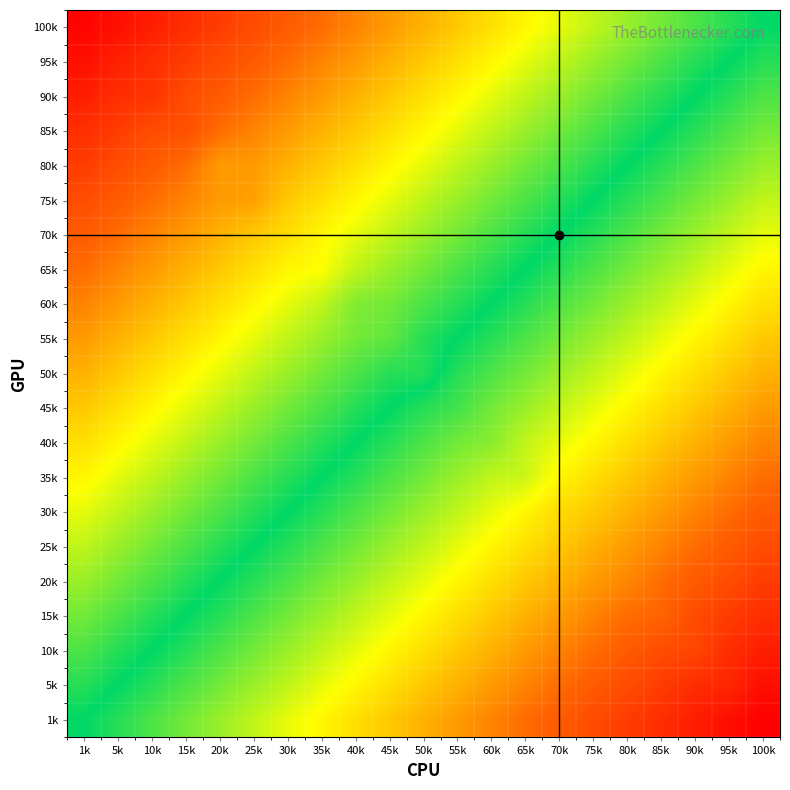

Reading left to right, extract all data points from this chart.

100k: 1k=1.0	5k=0.9	10k=0.9	15k=0.8	20k=0.8	25k=0.8	30k=0.7	35k=0.7	40k=0.6	45k=0.6	50k=0.5	55k=0.4	60k=0.4	65k=0.3	70k=0.3	75k=0.2	80k=0.2	85k=0.2	90k=0.1	95k=0.1	100k=0.0
95k: 1k=0.9	5k=0.9	10k=0.8	15k=0.8	20k=0.8	25k=0.7	30k=0.6	35k=0.6	40k=0.5	45k=0.5	50k=0.4	55k=0.4	60k=0.3	65k=0.3	70k=0.2	75k=0.2	80k=0.1	85k=0.1	90k=0.0	95k=0.0	100k=-0.1
90k: 1k=0.9	5k=0.8	10k=0.8	15k=0.8	20k=0.7	25k=0.7	30k=0.6	35k=0.6	40k=0.5	45k=0.5	50k=0.4	55k=0.3	60k=0.3	65k=0.2	70k=0.2	75k=0.2	80k=0.1	85k=0.1	90k=0.0	95k=-0.0	100k=-0.1
85k: 1k=0.8	5k=0.8	10k=0.8	15k=0.7	20k=0.6	25k=0.6	30k=0.6	35k=0.5	40k=0.4	45k=0.4	50k=0.3	55k=0.3	60k=0.2	65k=0.2	70k=0.2	75k=0.1	80k=0.0	85k=0.0	90k=-0.1	95k=-0.1	100k=-0.2
80k: 1k=0.8	5k=0.8	10k=0.7	15k=0.7	20k=0.6	25k=0.6	30k=0.5	35k=0.5	40k=0.4	45k=0.4	50k=0.3	55k=0.2	60k=0.2	65k=0.2	70k=0.1	75k=0.1	80k=0.0	85k=-0.0	90k=-0.1	95k=-0.1	100k=-0.2
75k: 1k=0.8	5k=0.7	10k=0.7	15k=0.6	20k=0.6	25k=0.5	30k=0.5	35k=0.4	40k=0.3	45k=0.3	50k=0.2	55k=0.2	60k=0.2	65k=0.1	70k=0.1	75k=0.0	80k=-0.1	85k=-0.1	90k=-0.2	95k=-0.2	100k=-0.2
70k: 1k=0.7	5k=0.6	10k=0.6	15k=0.5	20k=0.5	25k=0.4	30k=0.4	35k=0.3	40k=0.3	45k=0.2	50k=0.2	55k=0.1	60k=0.1	65k=0.0	70k=0.0	75k=-0.1	80k=-0.1	85k=-0.2	90k=-0.2	95k=-0.2	100k=-0.3
65k: 1k=0.7	5k=0.6	10k=0.6	15k=0.5	20k=0.5	25k=0.4	30k=0.4	35k=0.3	40k=0.2	45k=0.2	50k=0.2	55k=0.1	60k=0.1	65k=0.0	70k=-0.0	75k=-0.1	80k=-0.2	85k=-0.2	90k=-0.2	95k=-0.3	100k=-0.3
60k: 1k=0.6	5k=0.5	10k=0.5	15k=0.4	20k=0.4	25k=0.3	30k=0.3	35k=0.2	40k=0.2	45k=0.1	50k=0.1	55k=0.0	60k=0.0	65k=-0.1	70k=-0.1	75k=-0.2	80k=-0.2	85k=-0.2	90k=-0.3	95k=-0.3	100k=-0.4
55k: 1k=0.6	5k=0.5	10k=0.5	15k=0.4	20k=0.4	25k=0.3	30k=0.3	35k=0.2	40k=0.2	45k=0.1	50k=0.1	55k=0.0	60k=-0.0	65k=-0.1	70k=-0.1	75k=-0.2	80k=-0.2	85k=-0.3	90k=-0.3	95k=-0.4	100k=-0.4
50k: 1k=0.5	5k=0.5	10k=0.4	15k=0.3	20k=0.3	25k=0.2	30k=0.2	35k=0.2	40k=0.1	45k=0.0	50k=0.0	55k=-0.1	60k=-0.1	65k=-0.2	70k=-0.2	75k=-0.2	80k=-0.3	85k=-0.3	90k=-0.4	95k=-0.4	100k=-0.5
45k: 1k=0.5	5k=0.4	10k=0.3	15k=0.3	20k=0.2	25k=0.2	30k=0.2	35k=0.1	40k=0.0	45k=0.0	50k=-0.0	55k=-0.1	60k=-0.1	65k=-0.2	70k=-0.2	75k=-0.3	80k=-0.4	85k=-0.4	90k=-0.5	95k=-0.5	100k=-0.6
40k: 1k=0.4	5k=0.4	10k=0.3	15k=0.2	20k=0.2	25k=0.2	30k=0.1	35k=0.1	40k=0.0	45k=-0.0	50k=-0.1	55k=-0.2	60k=-0.2	65k=-0.2	70k=-0.3	75k=-0.3	80k=-0.4	85k=-0.4	90k=-0.5	95k=-0.5	100k=-0.6
35k: 1k=0.3	5k=0.3	10k=0.2	15k=0.2	20k=0.1	25k=0.1	30k=0.0	35k=0.0	40k=-0.1	45k=-0.1	50k=-0.2	55k=-0.2	60k=-0.2	65k=-0.3	70k=-0.3	75k=-0.4	80k=-0.5	85k=-0.5	90k=-0.6	95k=-0.6	100k=-0.7
30k: 1k=0.3	5k=0.2	10k=0.2	15k=0.1	20k=0.1	25k=0.0	30k=0.0	35k=-0.0	40k=-0.1	45k=-0.2	50k=-0.2	55k=-0.3	60k=-0.3	65k=-0.4	70k=-0.4	75k=-0.5	80k=-0.5	85k=-0.6	90k=-0.6	95k=-0.6	100k=-0.7
25k: 1k=0.2	5k=0.2	10k=0.1	15k=0.1	20k=0.0	25k=0.0	30k=-0.0	35k=-0.1	40k=-0.2	45k=-0.2	50k=-0.2	55k=-0.3	60k=-0.3	65k=-0.4	70k=-0.4	75k=-0.5	80k=-0.6	85k=-0.6	90k=-0.7	95k=-0.7	100k=-0.8
20k: 1k=0.2	5k=0.2	10k=0.1	15k=0.1	20k=0.0	25k=-0.0	30k=-0.1	35k=-0.1	40k=-0.2	45k=-0.2	50k=-0.3	55k=-0.4	60k=-0.4	65k=-0.5	70k=-0.5	75k=-0.6	80k=-0.6	85k=-0.6	90k=-0.7	95k=-0.8	100k=-0.8
15k: 1k=0.1	5k=0.1	10k=0.0	15k=0.0	20k=-0.1	25k=-0.1	30k=-0.1	35k=-0.2	40k=-0.2	45k=-0.3	50k=-0.3	55k=-0.4	60k=-0.4	65k=-0.5	70k=-0.5	75k=-0.6	80k=-0.7	85k=-0.7	90k=-0.8	95k=-0.8	100k=-0.8
10k: 1k=0.1	5k=0.1	10k=0.0	15k=-0.0	20k=-0.1	25k=-0.1	30k=-0.2	35k=-0.2	40k=-0.3	45k=-0.3	50k=-0.4	55k=-0.5	60k=-0.5	65k=-0.6	70k=-0.6	75k=-0.7	80k=-0.7	85k=-0.8	90k=-0.8	95k=-0.8	100k=-0.9
5k: 1k=0.1	5k=0.0	10k=-0.1	15k=-0.1	20k=-0.2	25k=-0.2	30k=-0.2	35k=-0.3	40k=-0.4	45k=-0.4	50k=-0.5	55k=-0.5	60k=-0.5	65k=-0.6	70k=-0.6	75k=-0.7	80k=-0.8	85k=-0.8	90k=-0.8	95k=-0.9	100k=-0.9
1k: 1k=0.0	5k=-0.1	10k=-0.1	15k=-0.1	20k=-0.2	25k=-0.2	30k=-0.3	35k=-0.3	40k=-0.4	45k=-0.5	50k=-0.5	55k=-0.6	60k=-0.6	65k=-0.7	70k=-0.7	75k=-0.8	80k=-0.8	85k=-0.8	90k=-0.9	95k=-0.9	100k=-1.0